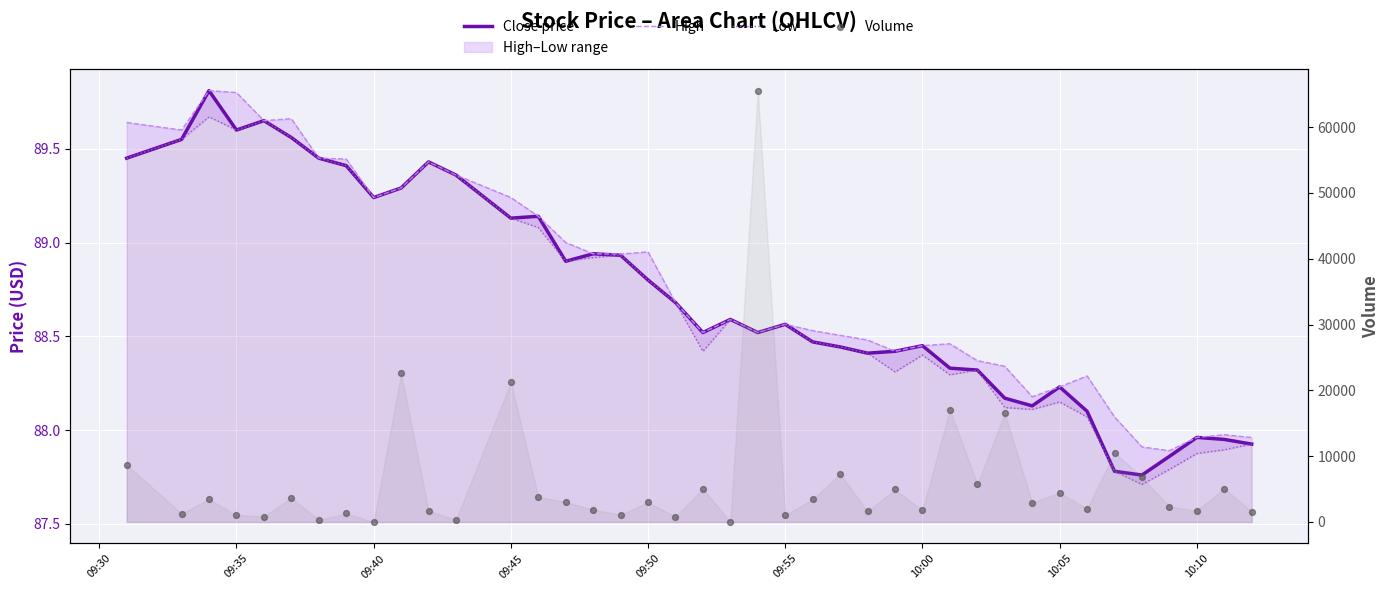

Which series has the largest total across all categories?

Volume